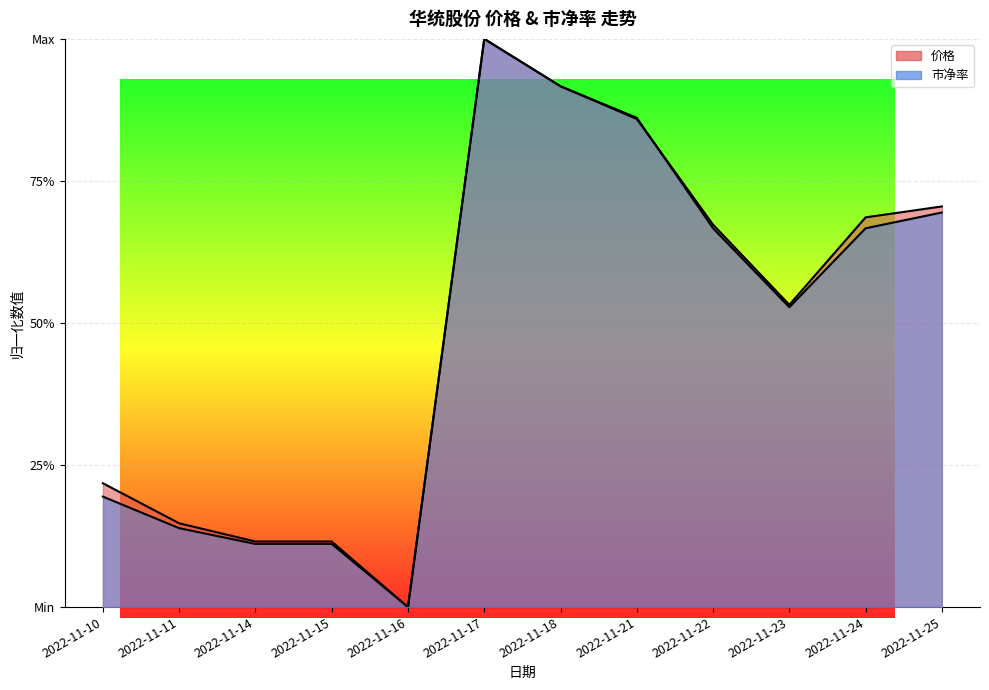

In 市净率, how many points are lower than both neighbors (excluding endpoints)?

2